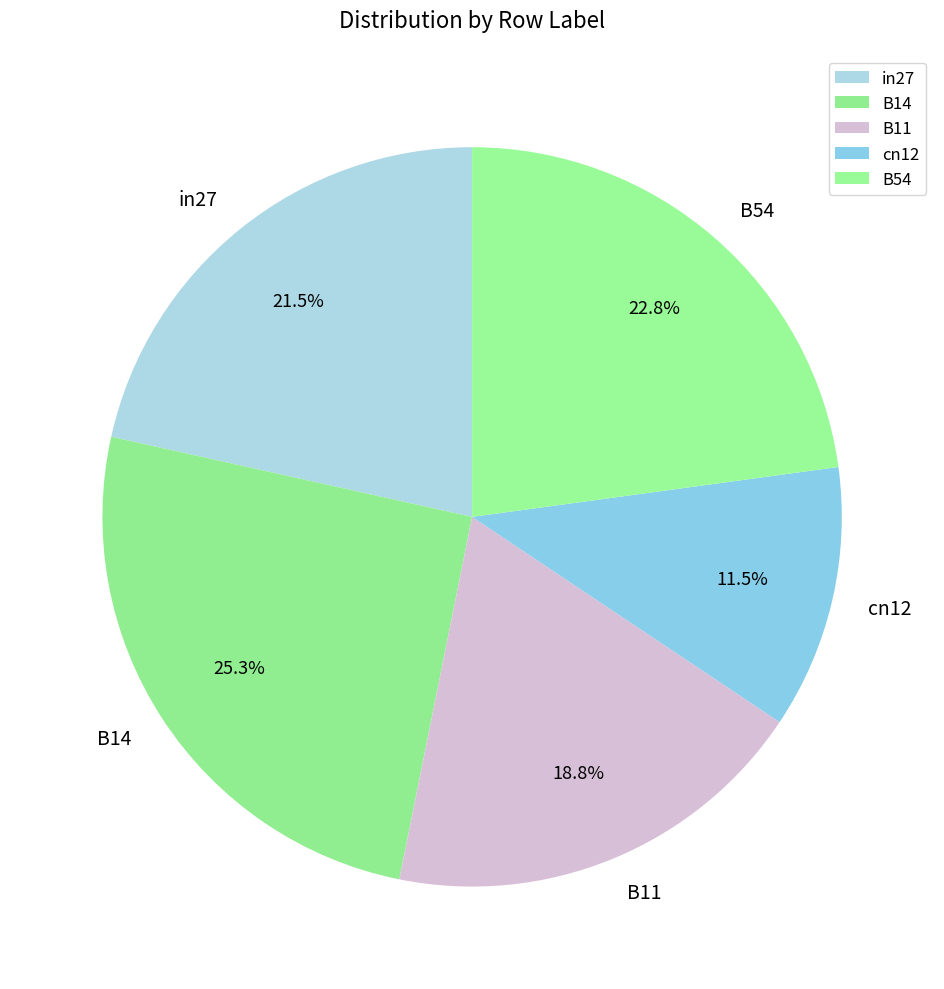

How many slices are in this pie chart?

5